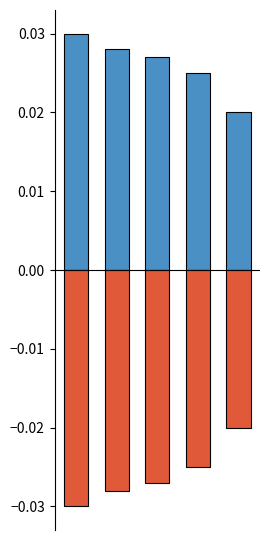

Is the value of total.used at 1 greater than the value of household at 2?

No